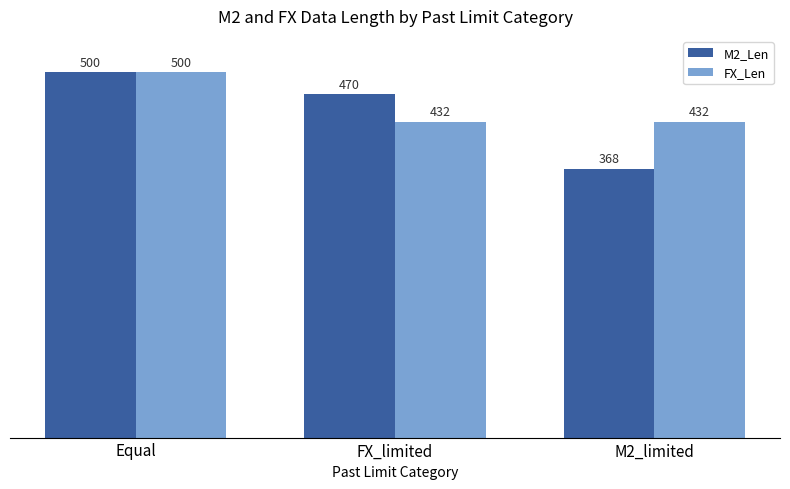

How many groups of bars are there?

3